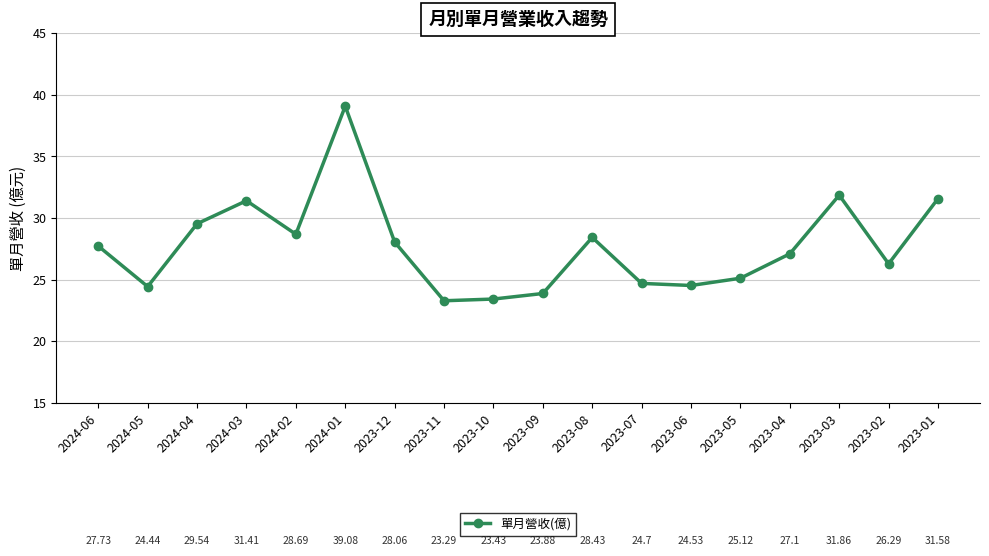

Approximately how many times larger is the value at 2023-11 compared to 2023-07?

0.9